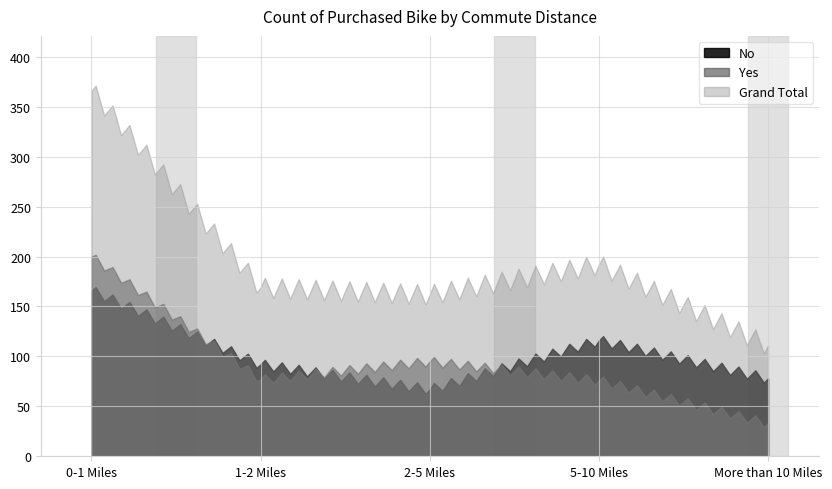

Rank the series by their maximum value, from lowest to highest.

No, Yes, Grand Total